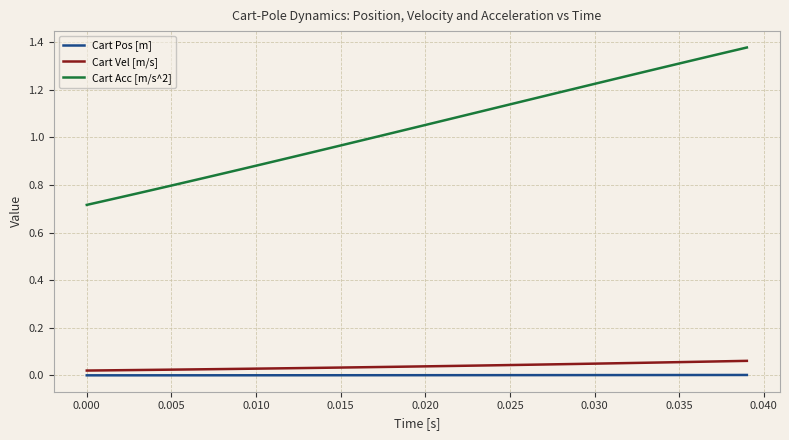

Which series has the largest range (max minus min)?

Cart Acc [m/s^2]